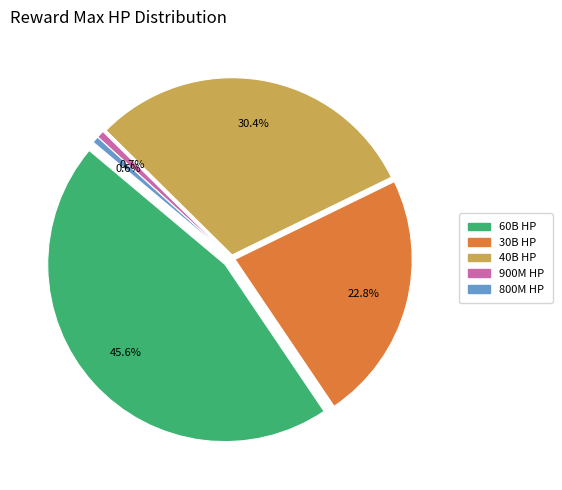

What percentage is the 60000000000 slice, to the nearest percent?

46%